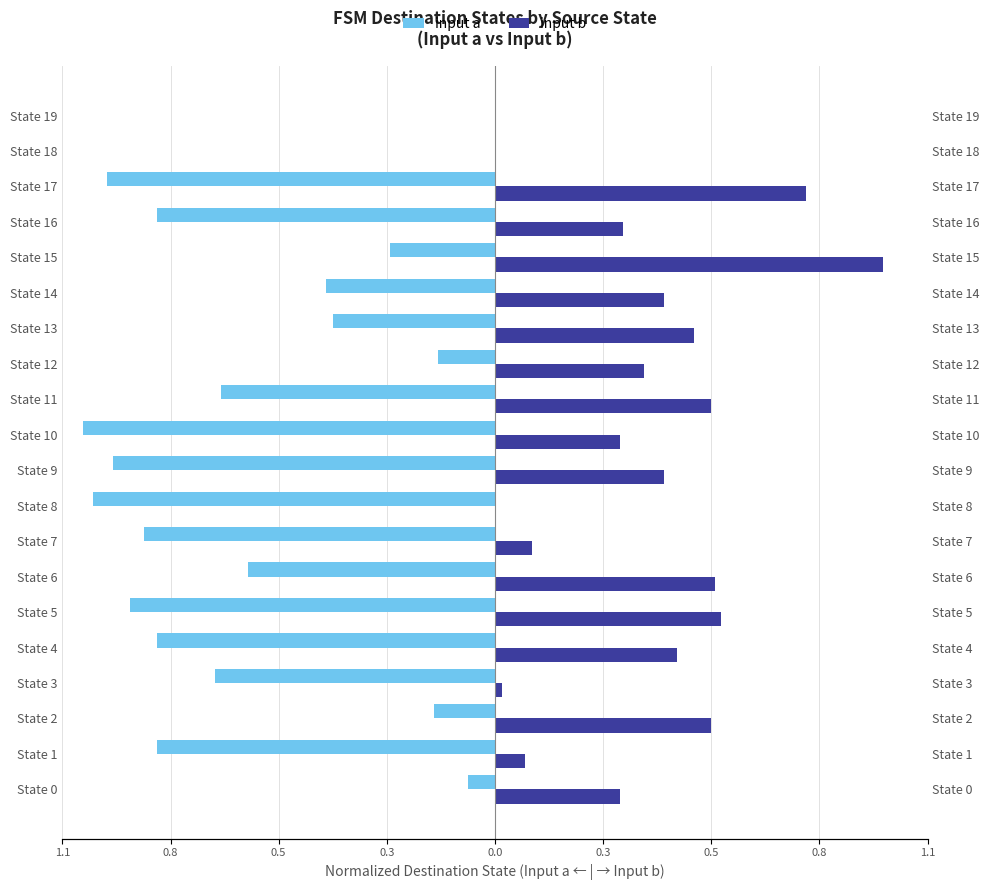

Which label corresponds to the smallest value in the chart?

State 10